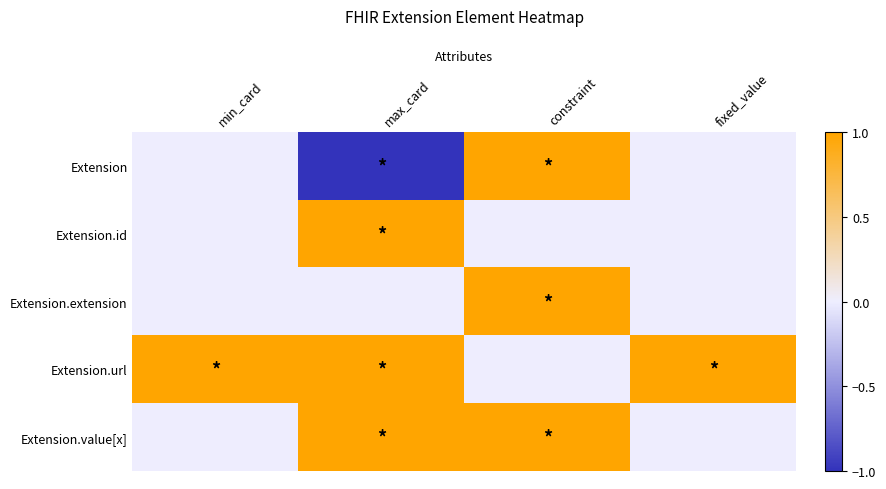

At max_card, list the series in order from largest to smallest.

Extension.id, Extension.url, Extension.value[x], Extension.extension, Extension